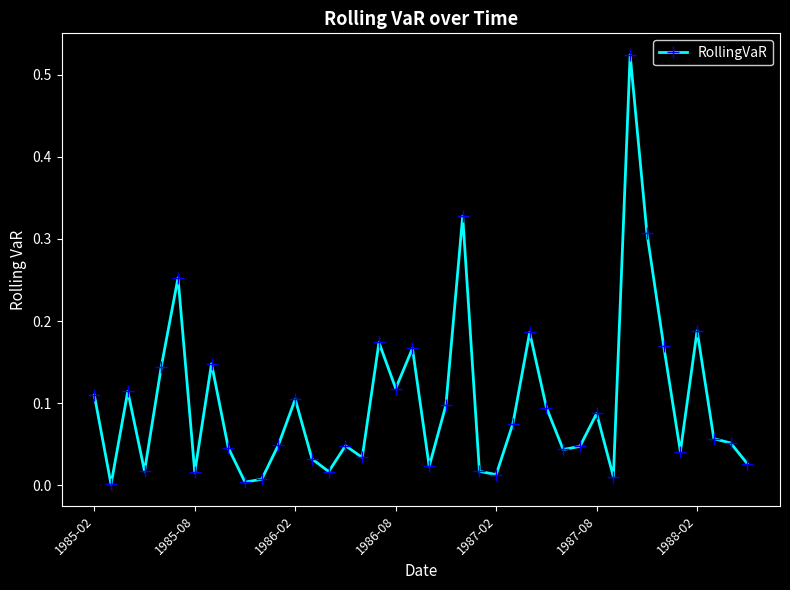

What is the sum of all values?

4.0